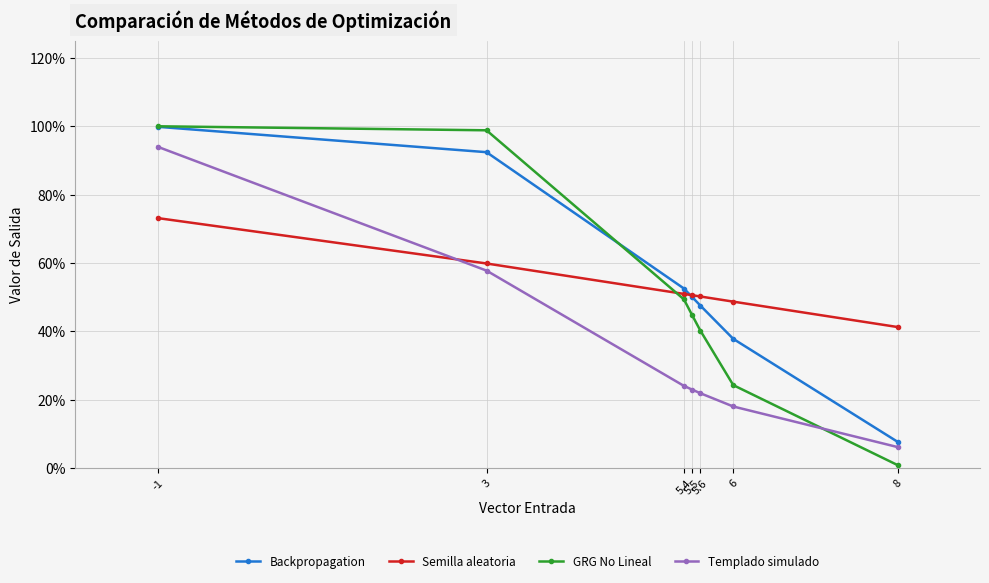

What is the value of the Backpropagation point at the 4th from the left?

0.5